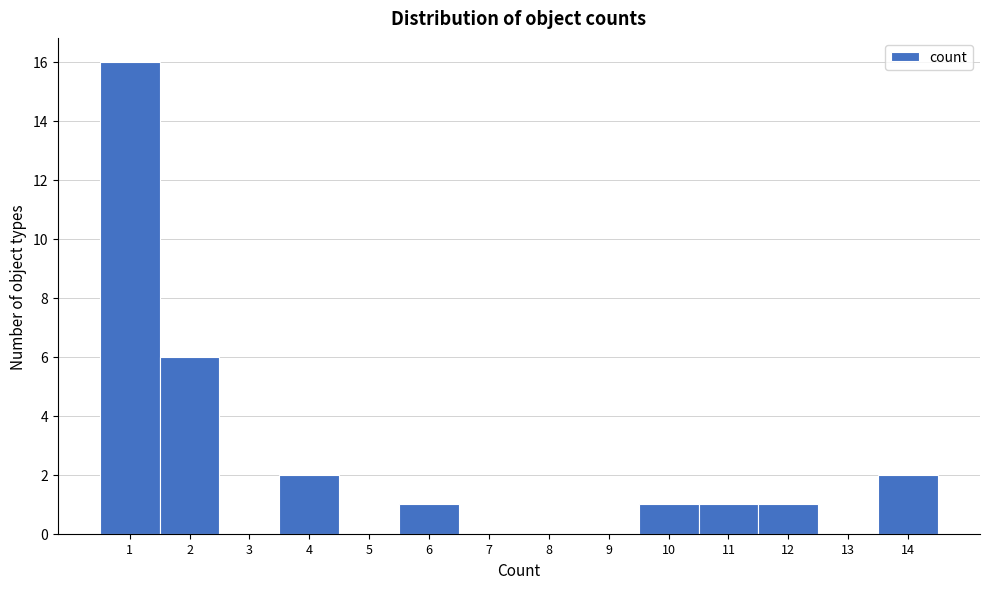

Which range on the x-axis has the tallest bar?

0.5 to 1.5